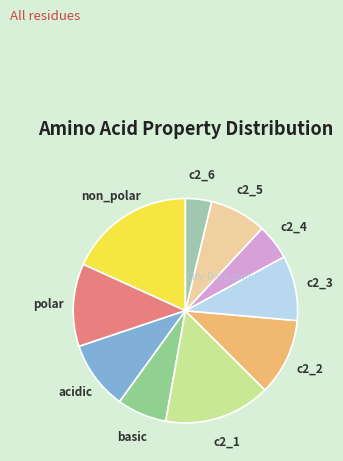

How many slices are in this pie chart?

10